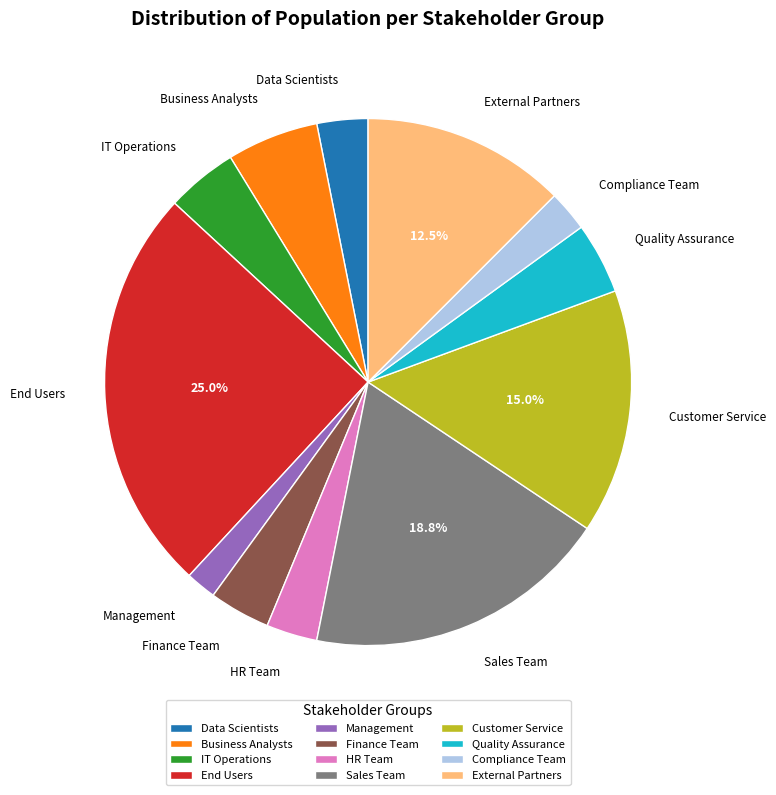

Does Business Analysts account for over 50% of the chart?

No